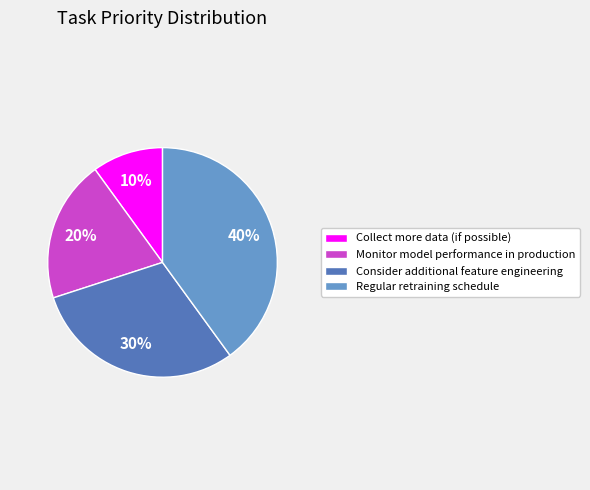

Rank the categories by value from highest to lowest.

Regular retraining schedule, Consider additional feature engineering, Monitor model performance in production, Collect more data (if possible)